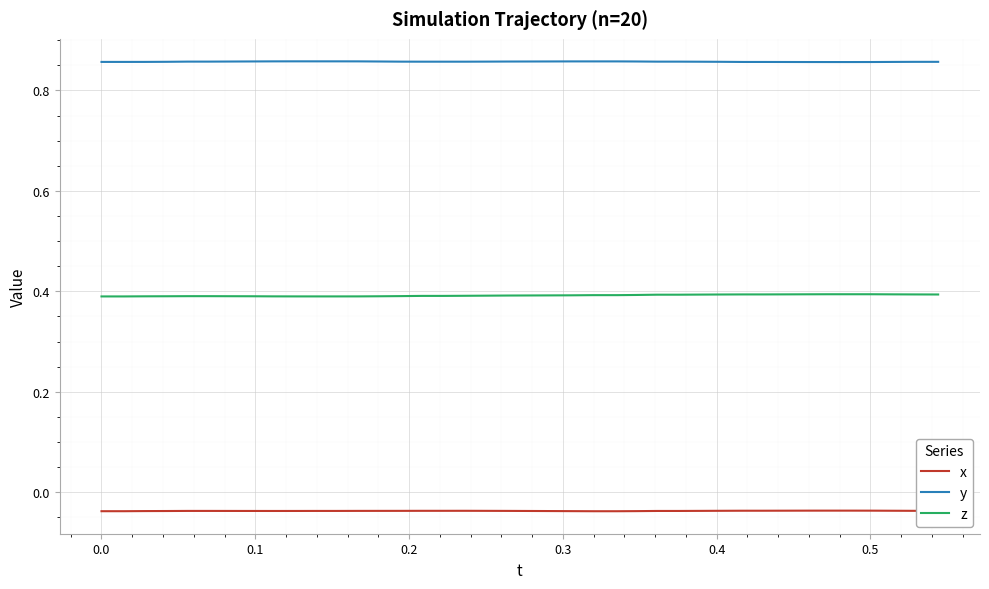

True or false: x and z intersect in this chart.

False